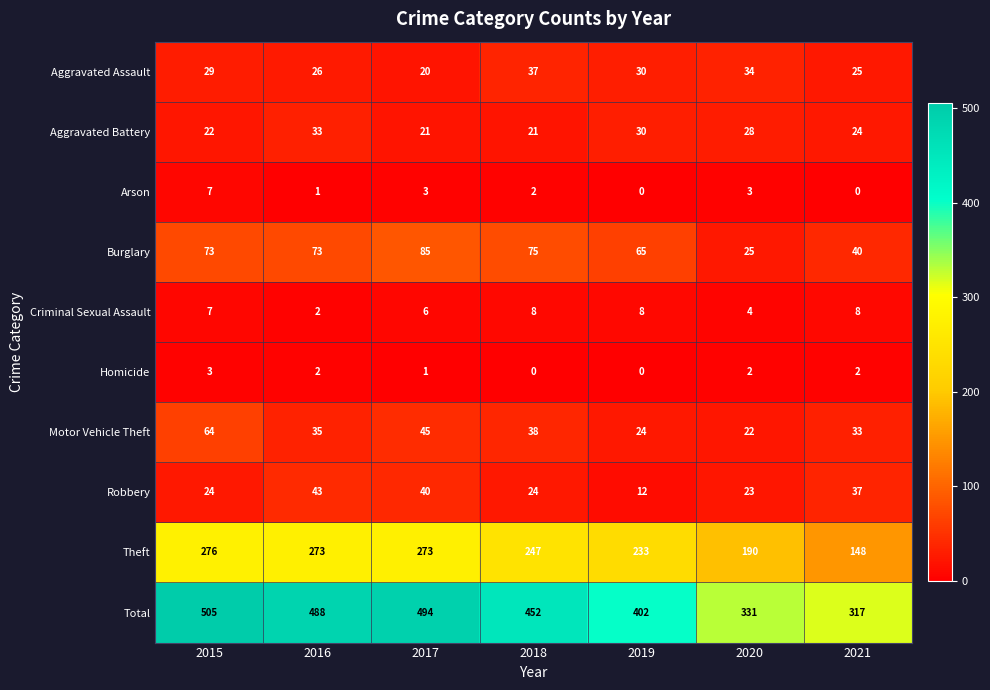

What is the lowest value of the Total series?

317